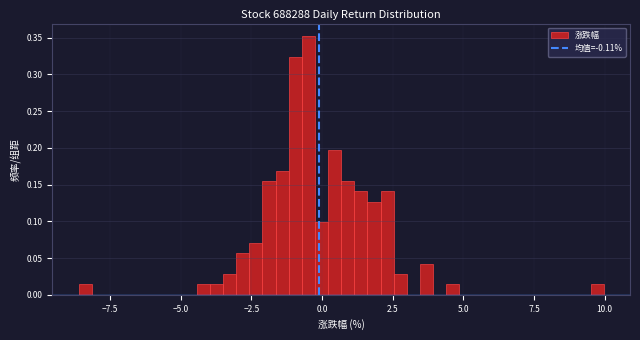

Around what value on the x-axis is the tallest bar? Give the approximate position of its centre, as read against the axis.

-0.5